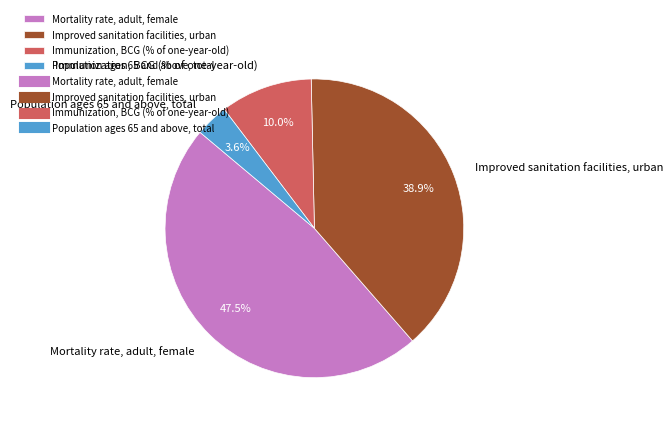

To the nearest percent, what percentage of the pie is Population ages 65 and above, total?

4%